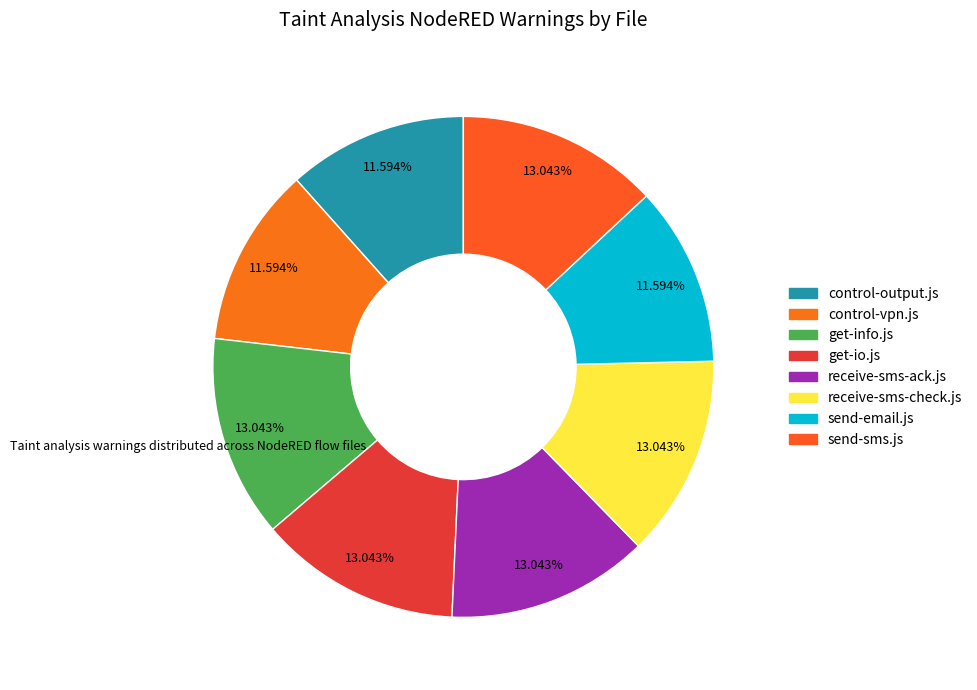

Which has a higher value, control-vpn.js or receive-sms-check.js?

receive-sms-check.js